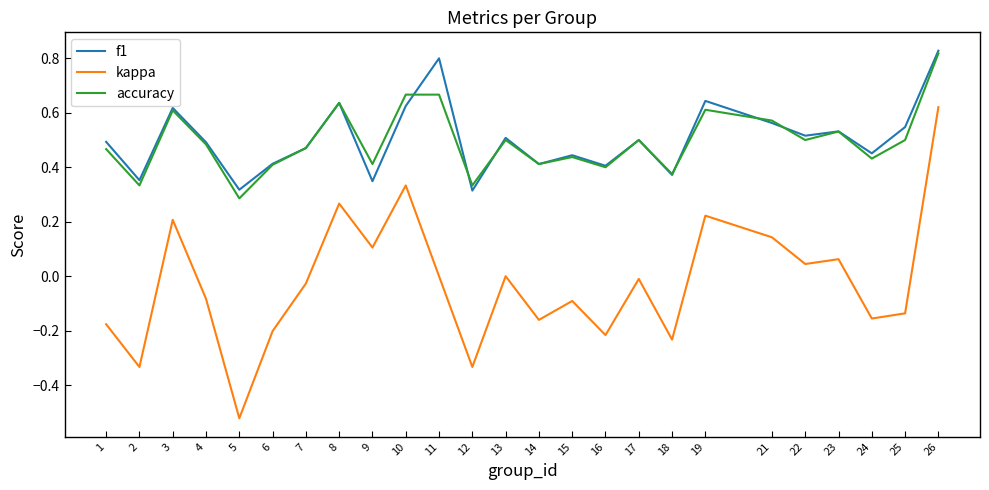

True or false: f1 and kappa cross at least once.

False